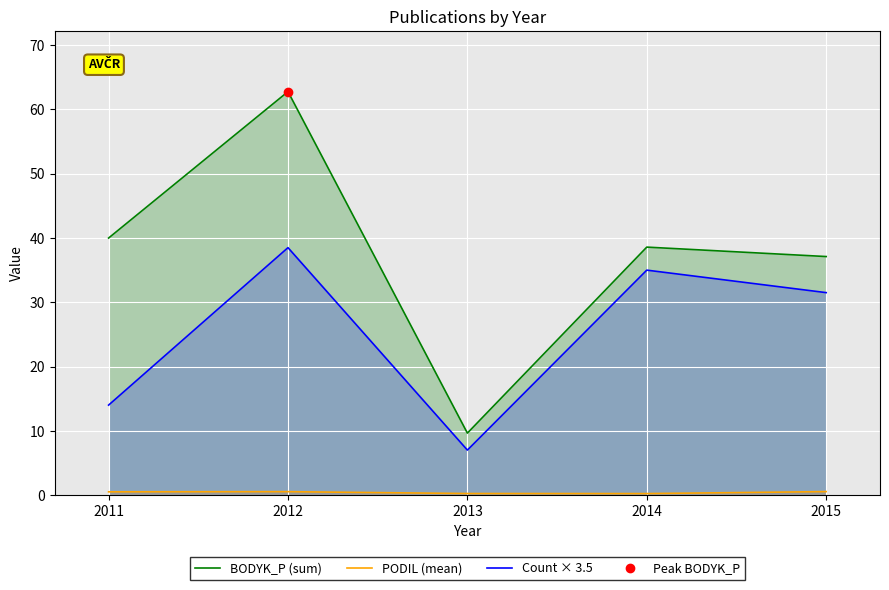

What is the value of the Count × 3.5 point at the 5th from the left?

31.5